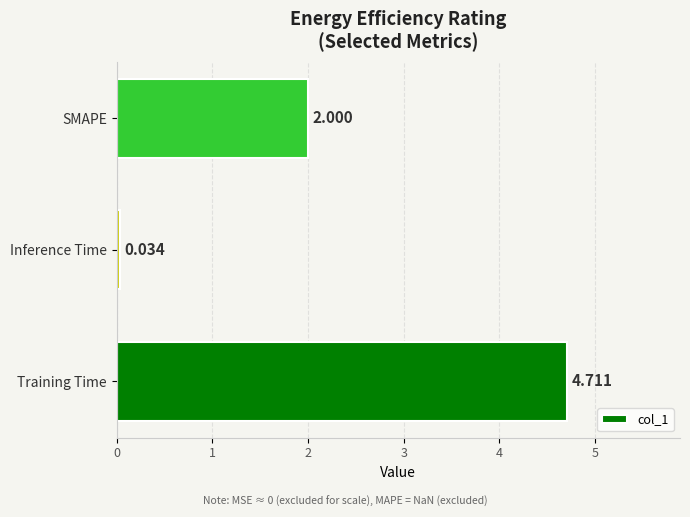

What is the sum of all values?

6.7